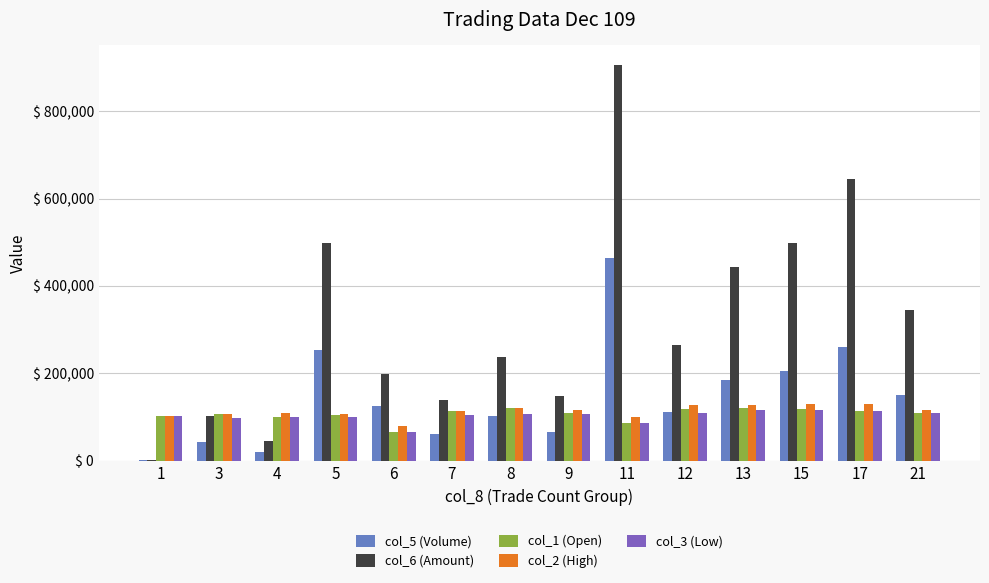

At which category is the sum across all series the highest?

11